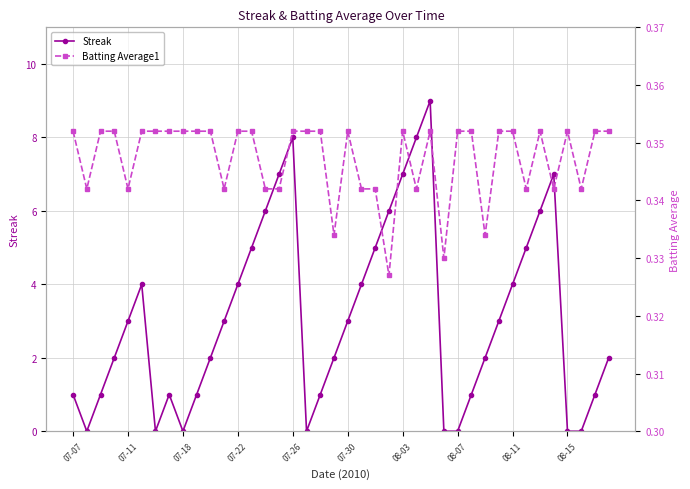

List the series in order of their peak value, lowest first.

Batting Average1, Streak